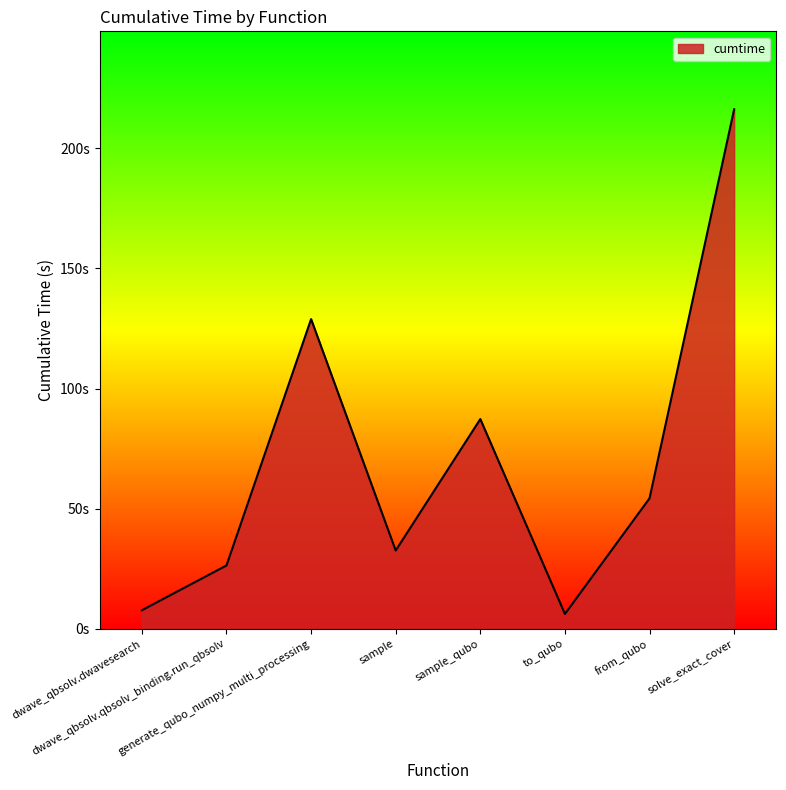

Is this an area chart (filled region under the line)?

Yes